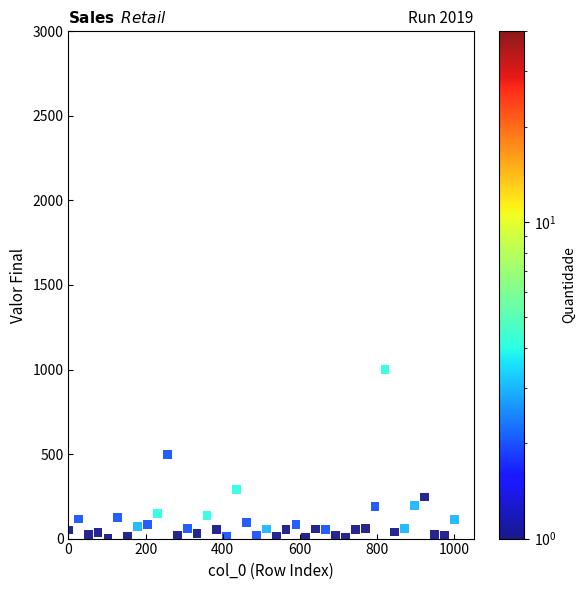

What is the range of Y values (max minus min)?

1000.0